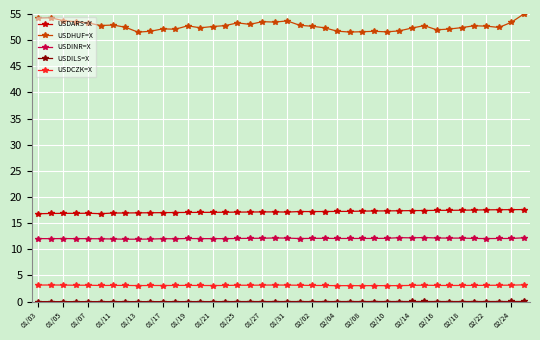

Which series has the widest spread of values?

USDHUF=X